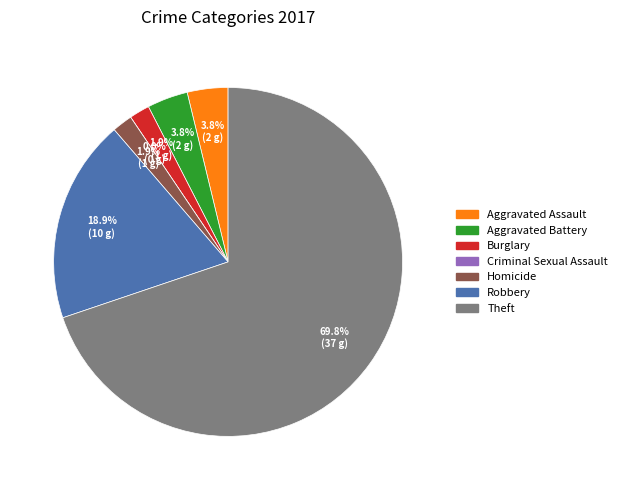

What percentage is NOT represented by Homicide?

98.1%